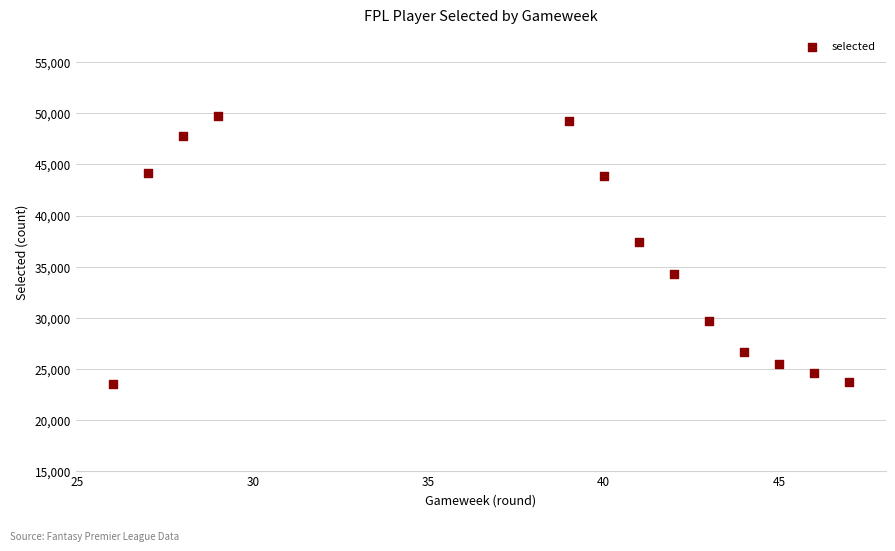

What Y value in the scatter plot is closest to 36610?

37439